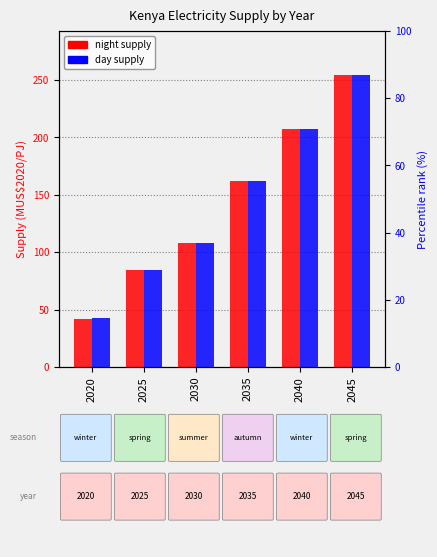

At which category is the sum across all series the highest?

2045